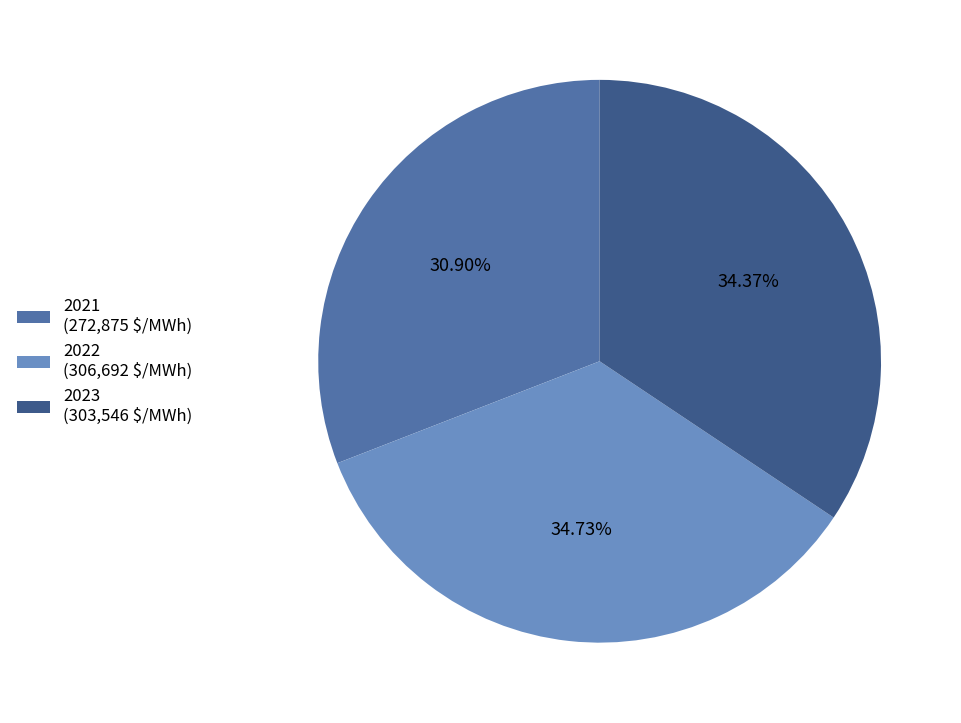

What percentage is the 2021 slice, to the nearest percent?

31%